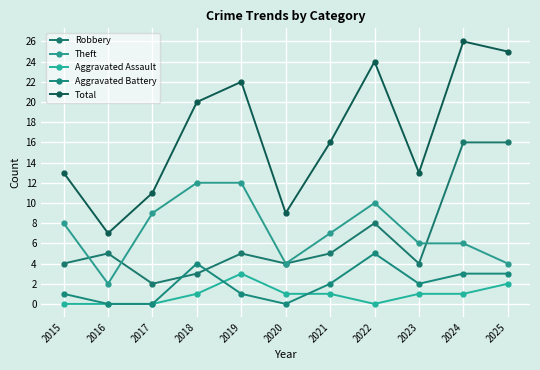

Rank the series by their maximum value, from highest to lowest.

Total, Robbery, Theft, Aggravated Battery, Aggravated Assault